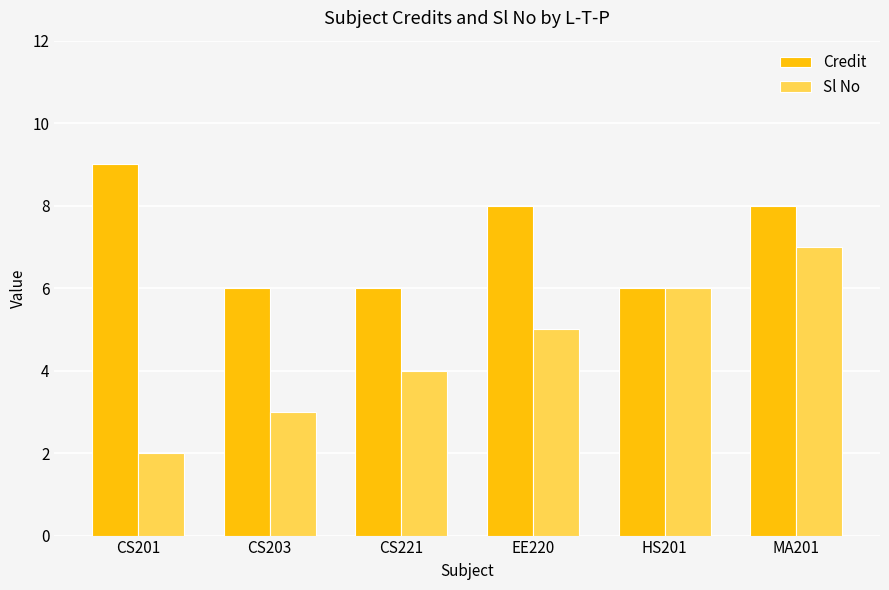

True or false: Sl No has a value of 5 at EE220.

True